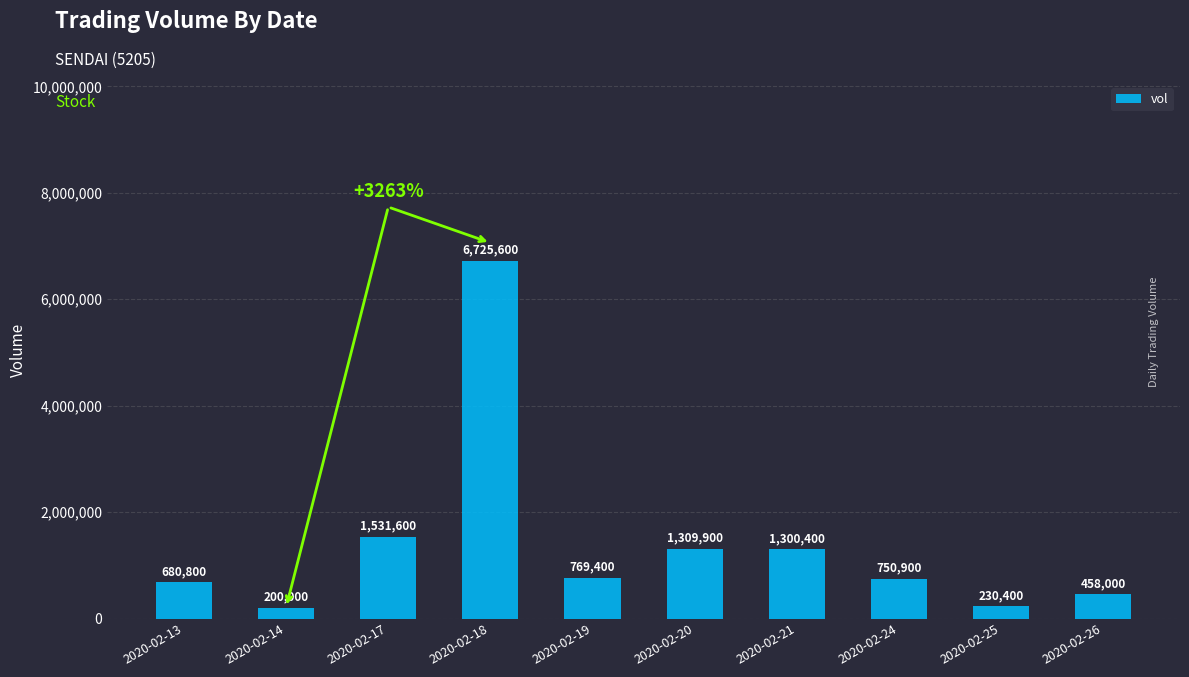

The value at 2020-02-14 is 200000. True or false?

True